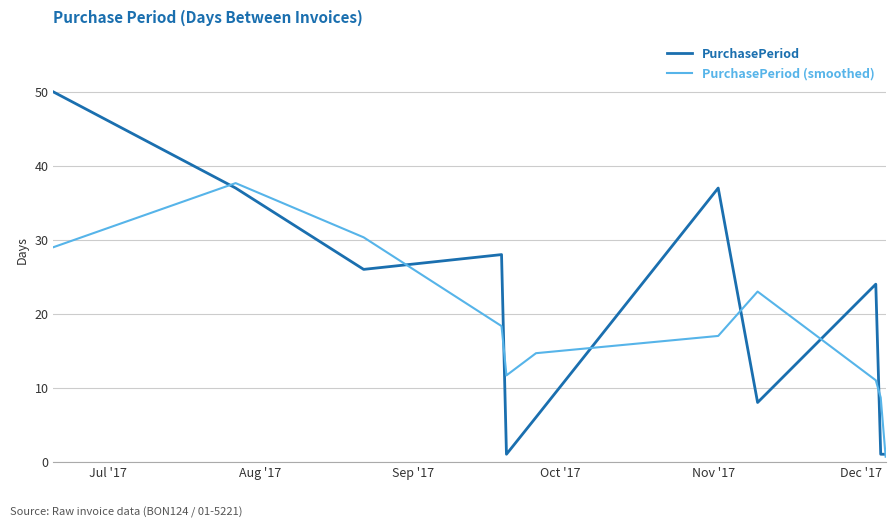

Rank the series by their maximum value, from lowest to highest.

PurchasePeriod (smoothed), PurchasePeriod